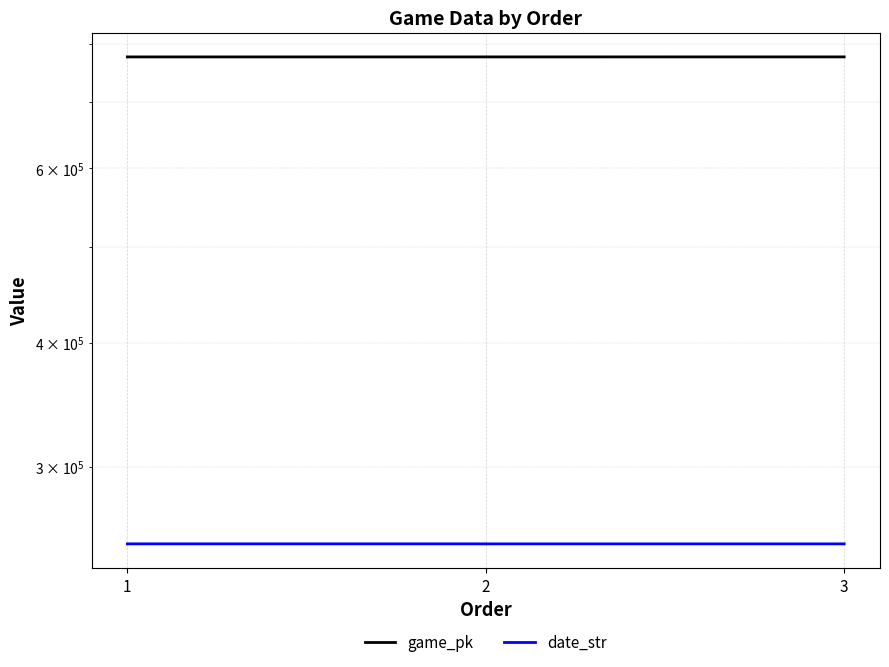

True or false: date_str has a value of 250801 at 3.

True